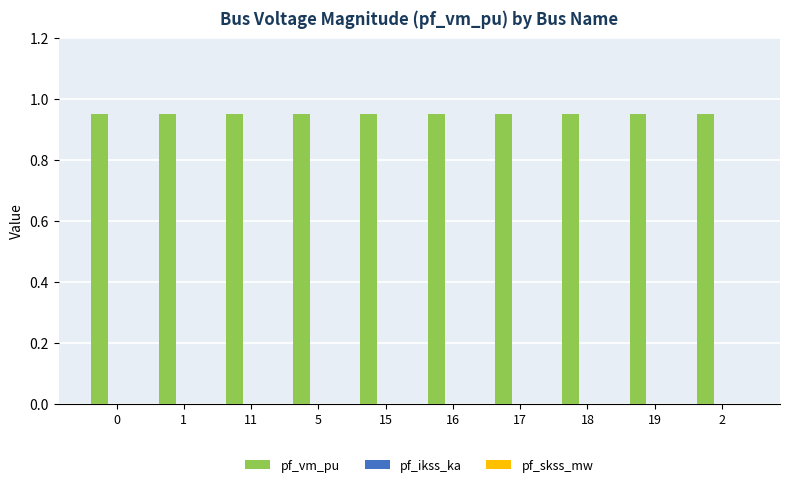

Reading left to right, transcribe all the data shown in this chart.

pf_vm_pu: 0.9	0.9	0.9	0.9	0.9	0.9	0.9	0.9	0.9	0.9
pf_ikss_ka: 0.0	0.0	0.0	0.0	0.0	0.0	0.0	0.0	0.0	0.0
pf_skss_mw: 0.0	0.0	0.0	0.0	0.0	0.0	0.0	0.0	0.0	0.0